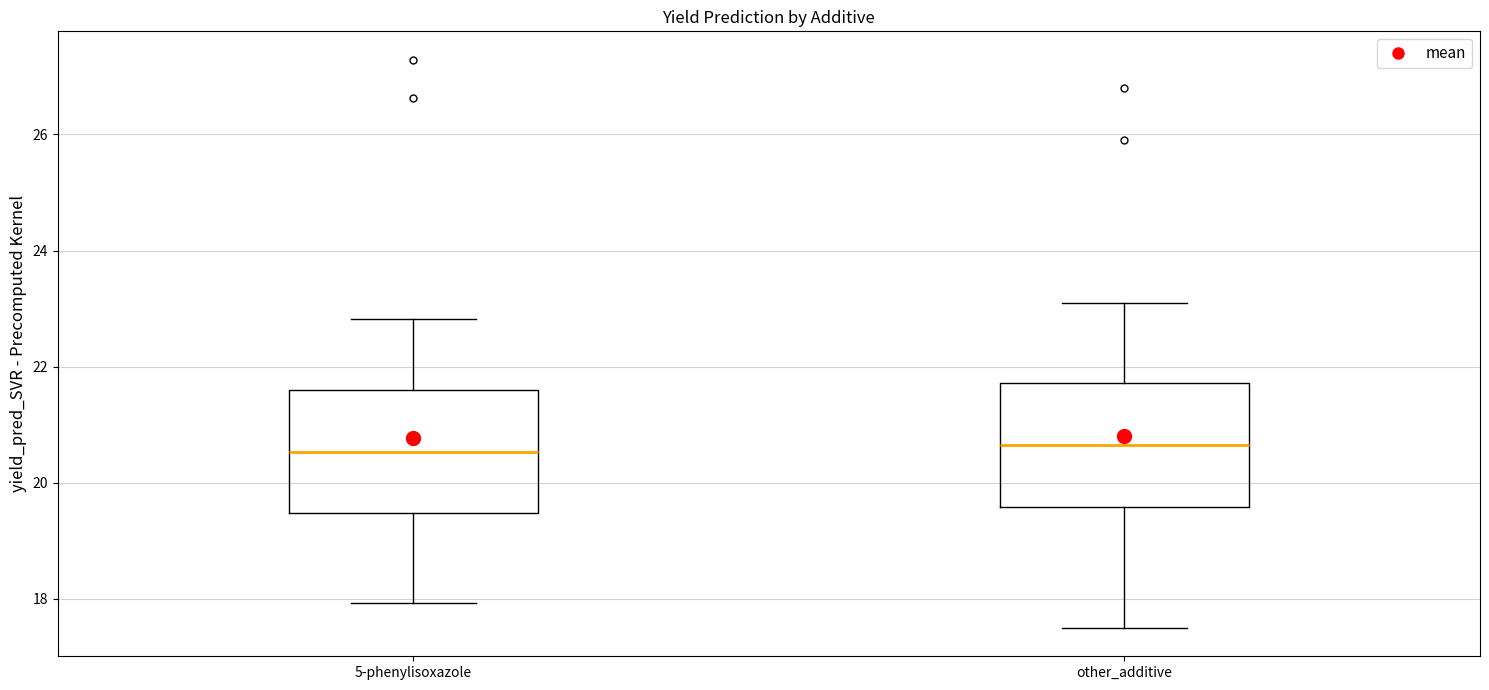

Reading left to right, read every box against the y-axis: the position of its median line, the range the box covers, and the ends of its whiskers. The values are not printed on the chart, so give them approximately, as read against the axis.

5-phenylisoxazole: median 20.6, box 19.4 to 21.6, whiskers 18.0 to 22.8
other_additive: median 20.6, box 19.6 to 21.8, whiskers 17.6 to 23.2